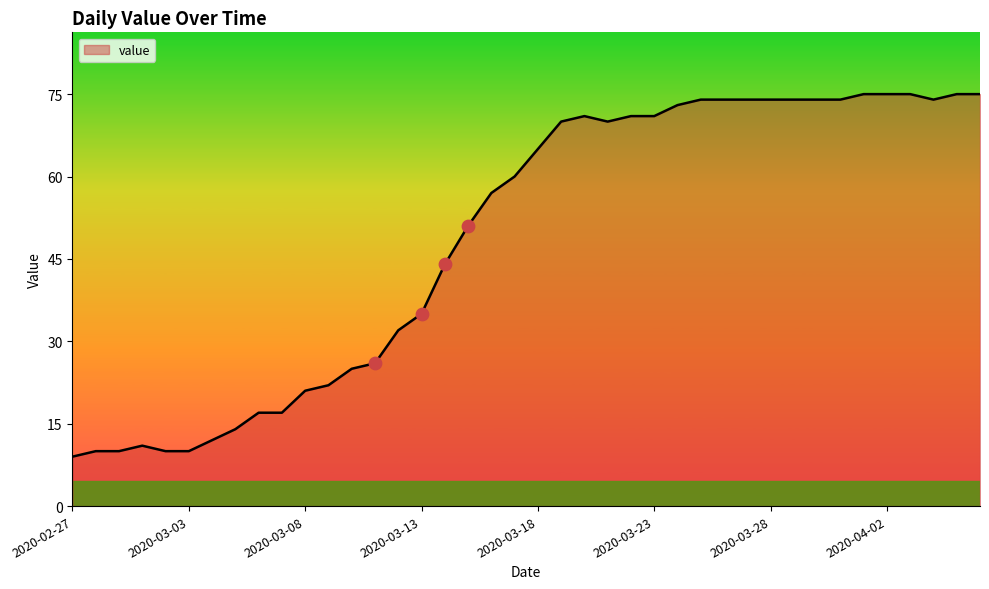

What is the difference between the maximum and minimum values?

66